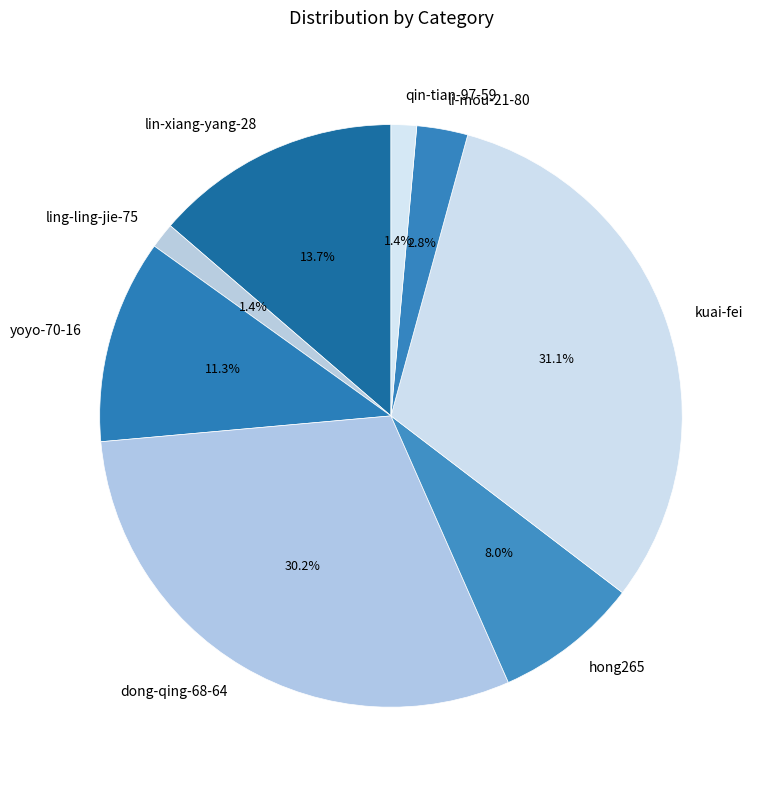

How many segments does this pie chart have?

8